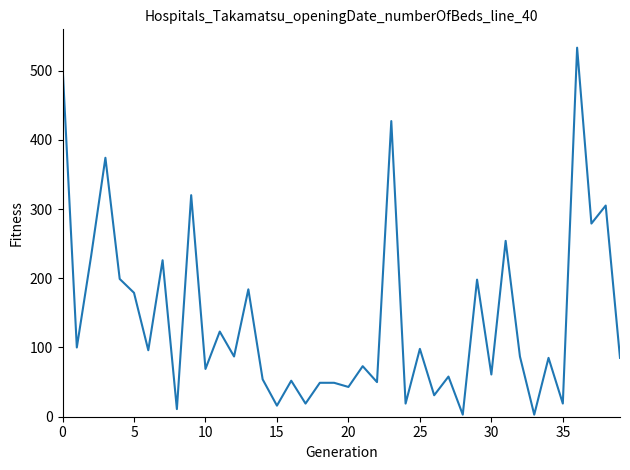

What is the maximum value shown in the chart?

533